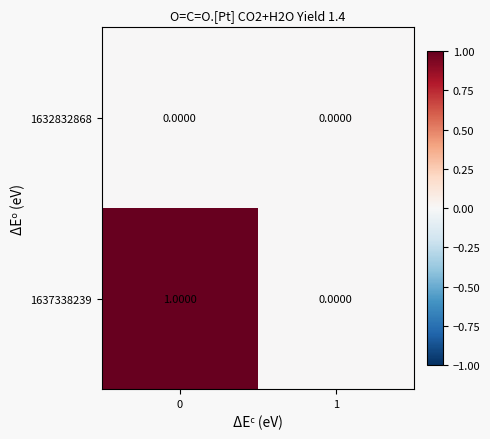

Is the value of 1637338239 at 0 greater than the value of 1632832868 at 0?

Yes